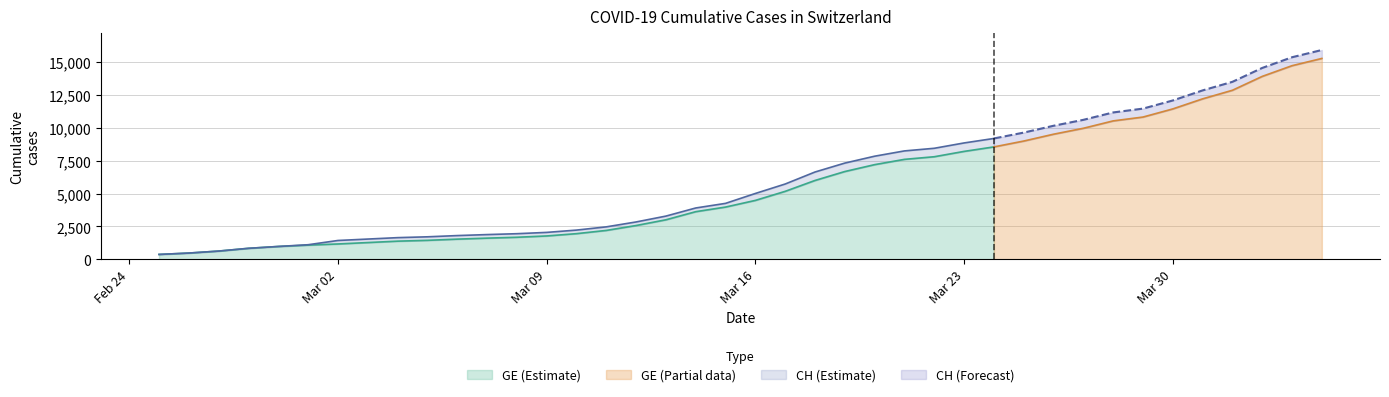

Reading left to right, what are all the values shown in this chart?

CH: 375	479	630	840	981	1113	1436	1544	1652	1715	1809	1885	1952	2051	2226	2472	2845	3291	3908	4259	5012	5731	6644	7323	7847	8249	8449	8855	9196	9642	10162	10613	11175	11467	12086	12852	13505	14561	15375	15926
GE: 375	479	630	840	981	1083	1171	1278	1384	1447	1538	1614	1681	1780	1955	2201	2574	3010	3627	3978	4485	5174	6002	6681	7205	7607	7807	8213	8554	9000	9520	9971	10533	10825	11444	12210	12863	13919	14733	15284